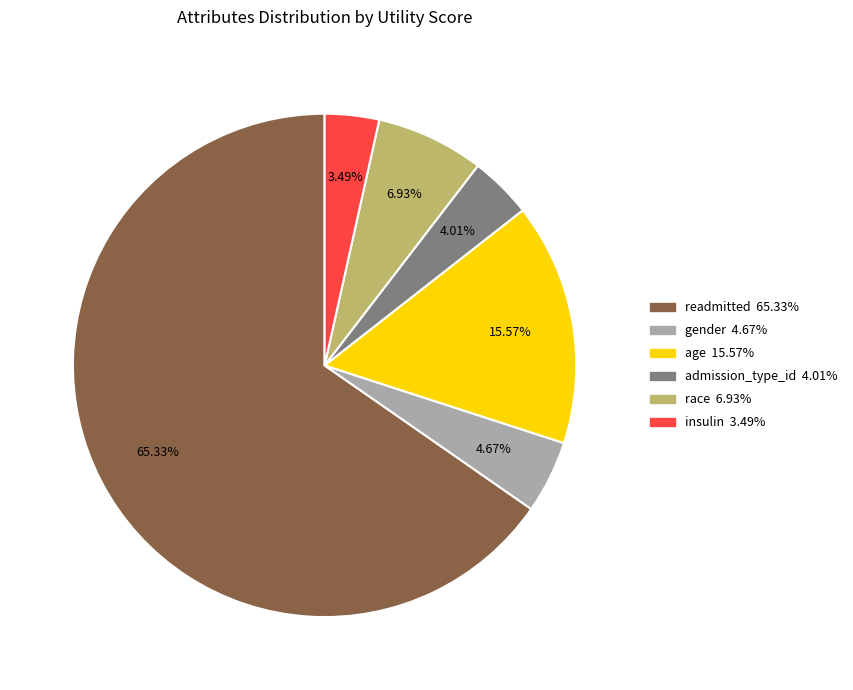

Is there any slice that represents more than half of the pie?

Yes